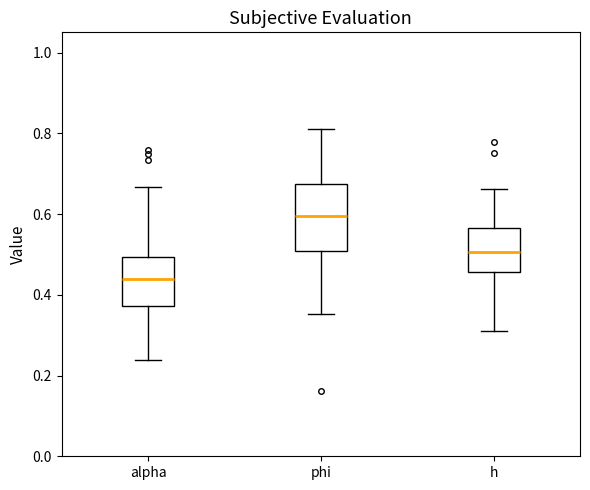

Which box is the tallest, from its lower edge to its upper edge?

phi